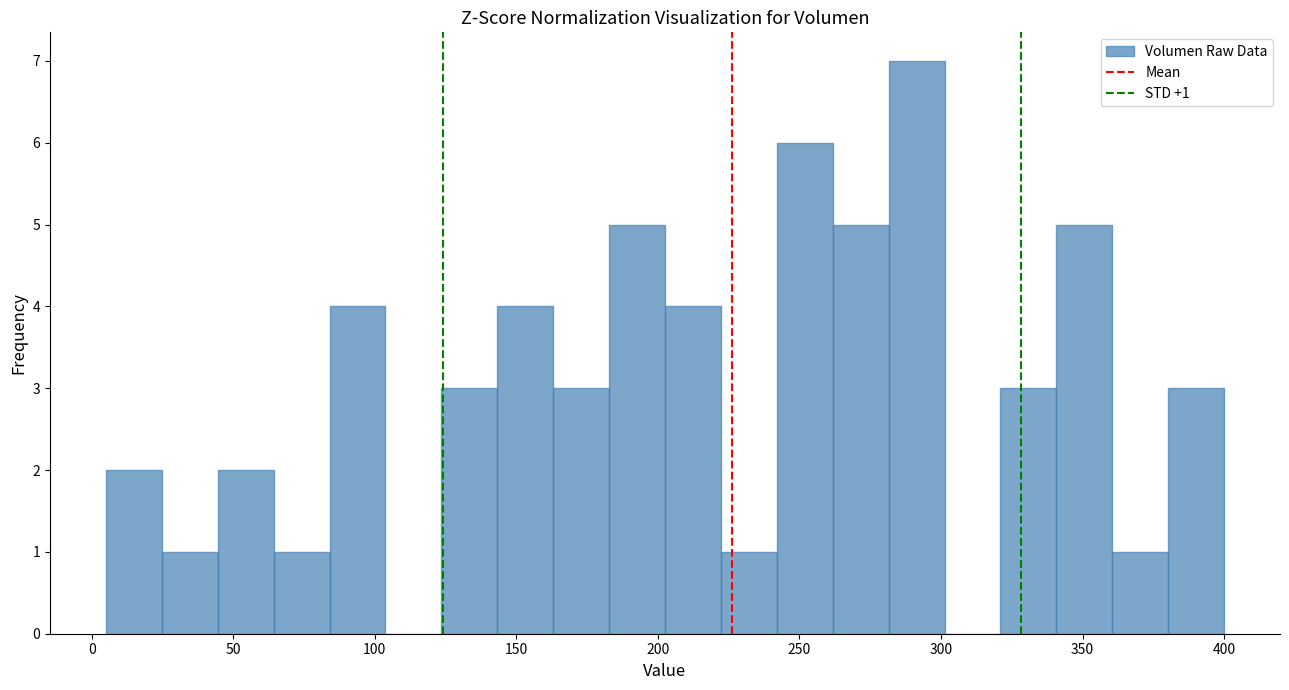

Around what value on the x-axis is the tallest bar? Give the approximate position of its centre, as read against the axis.

290